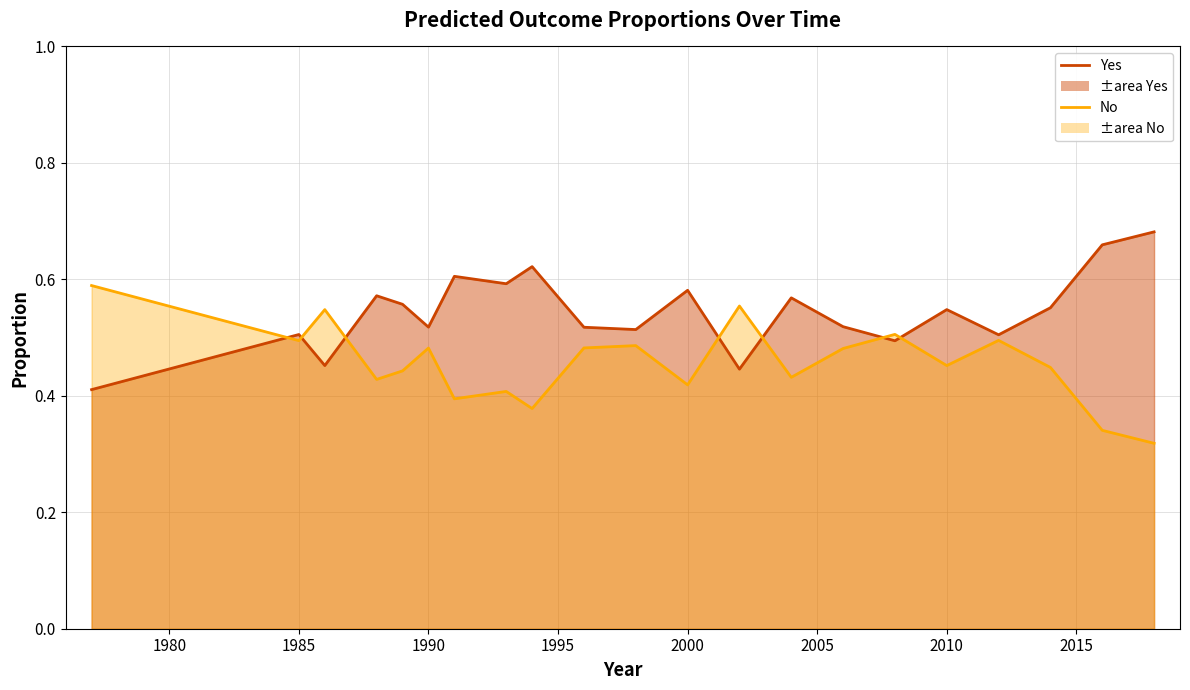

What is the sum of the Yes values at 1988 and 1996?

0.9